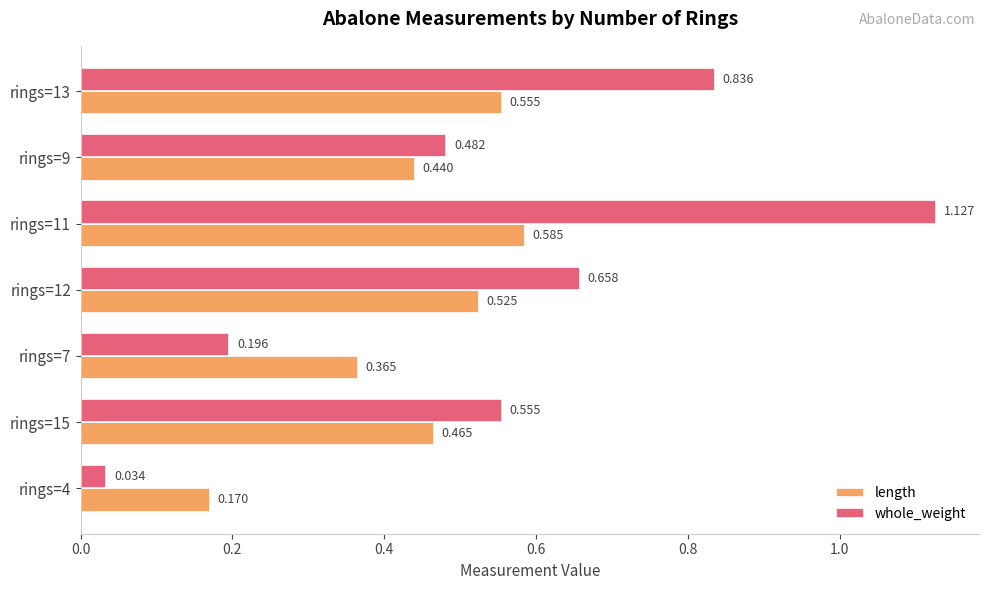

At how many categories does at least one series exceed 1?

1